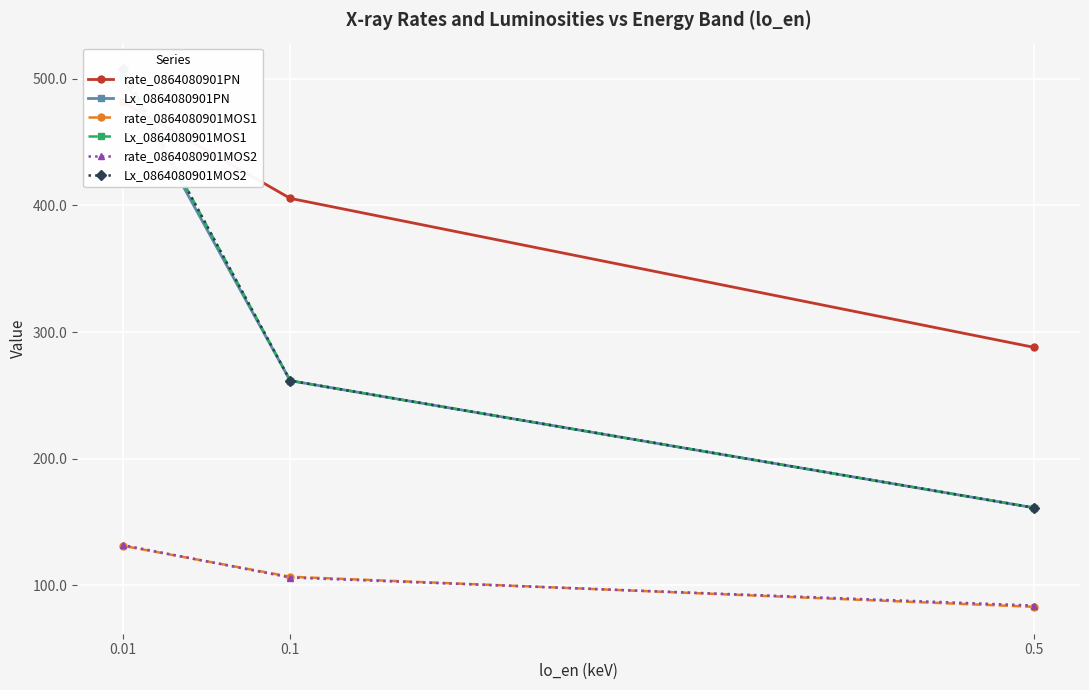

What is the difference between the highest and lowest values at 0.1?

299.5